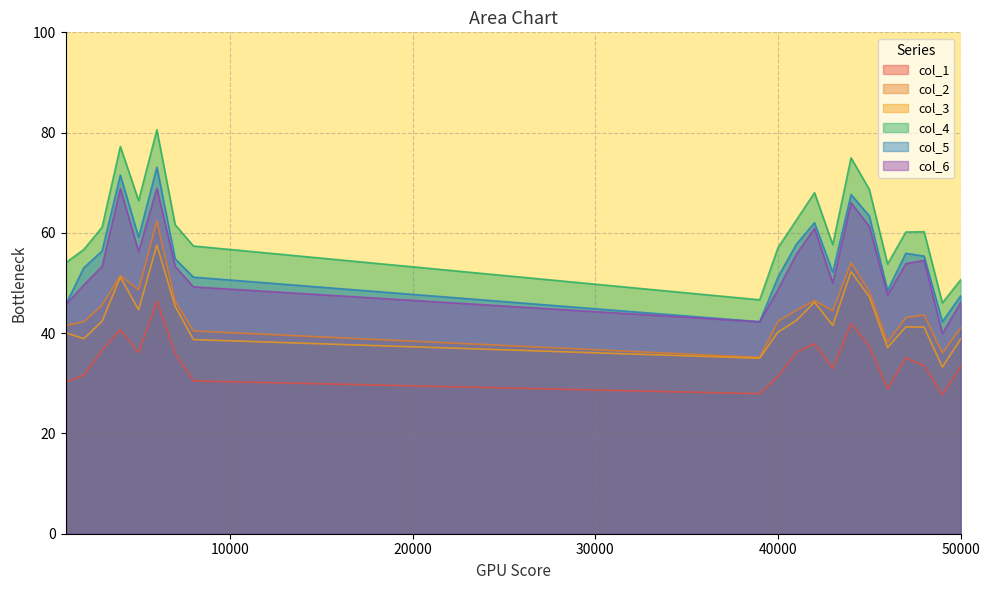

At which category is the sum across all series the highest?

6000